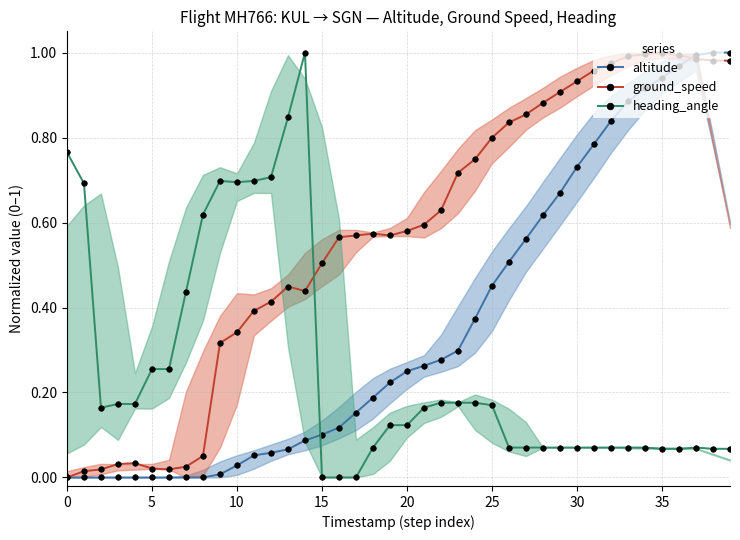

Reading right to left, what are all the values shown in this chart?

altitude: 1.0	1.0	1.0	1.0	0.9	0.9	0.9	0.8	0.8	0.7	0.7	0.6	0.6	0.5	0.5	0.4	0.3	0.3	0.3	0.2	0.2	0.2	0.2	0.1	0.1	0.1	0.1	0.1	0.1	0.0	0.0	0.0	0.0	0.0	0.0	0.0	0.0	0.0	0.0	0.0
ground_speed: 1.0	1.0	1.0	1.0	1.0	1.0	1.0	1.0	1.0	0.9	0.9	0.9	0.9	0.8	0.8	0.7	0.7	0.6	0.6	0.6	0.6	0.6	0.6	0.6	0.5	0.4	0.4	0.4	0.4	0.3	0.3	0.1	0.0	0.0	0.0	0.0	0.0	0.0	0.0	0.0
heading_angle: 0.1	0.1	0.1	0.1	0.1	0.1	0.1	0.1	0.1	0.1	0.1	0.1	0.1	0.1	0.2	0.2	0.2	0.2	0.2	0.1	0.1	0.1	0.0	0.0	0.0	1.0	0.8	0.7	0.7	0.7	0.7	0.6	0.4	0.3	0.3	0.2	0.2	0.2	0.7	0.8